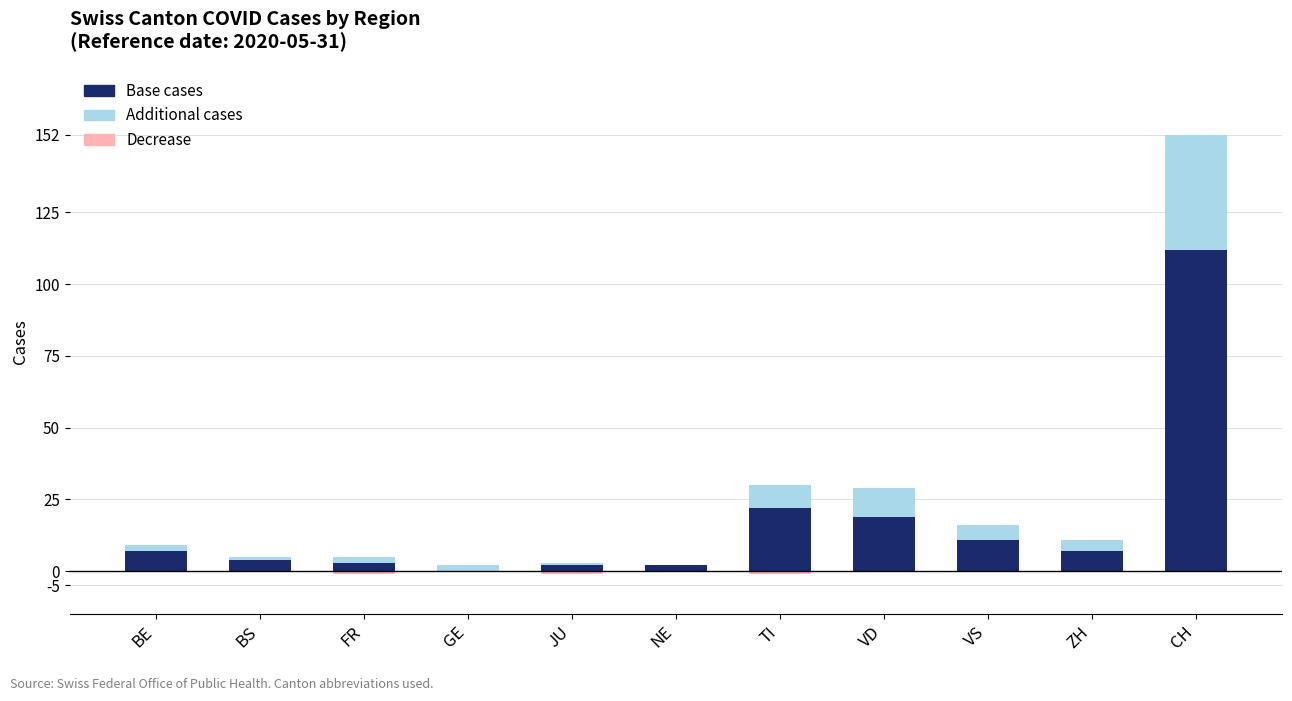

What is the label of the 9th bar from the right?

FR